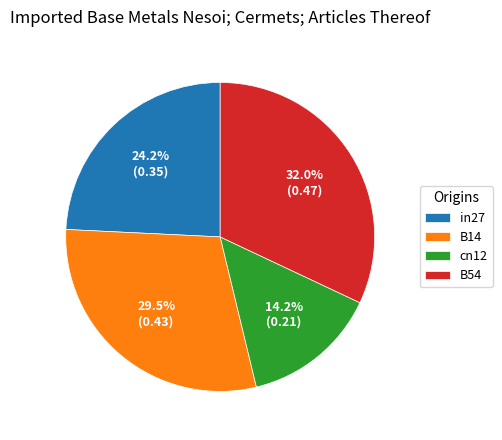

What is the largest slice in the pie chart?

B54